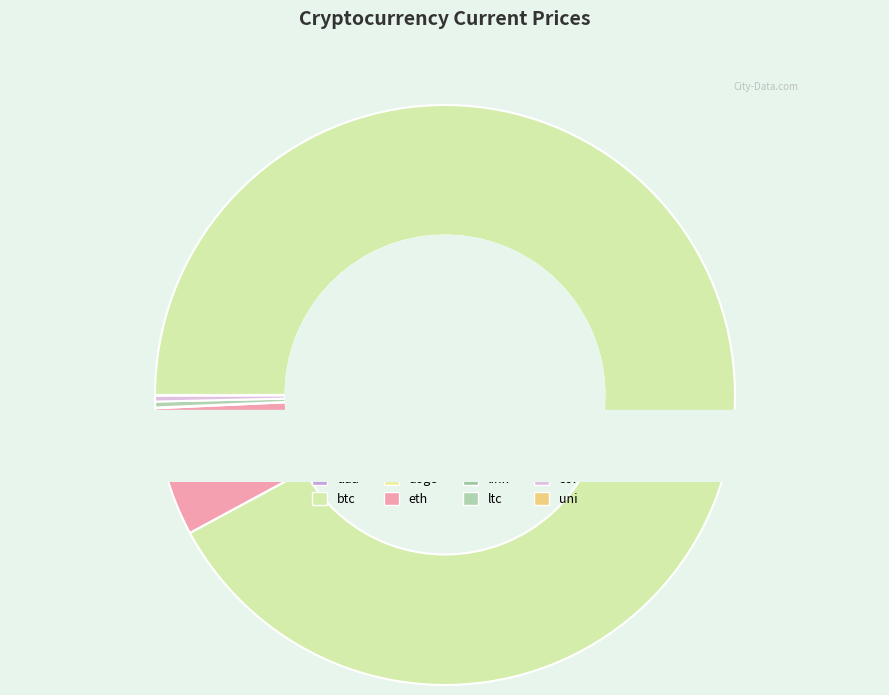

To the nearest percent, what is the combined percentage of ada and btc?

92%